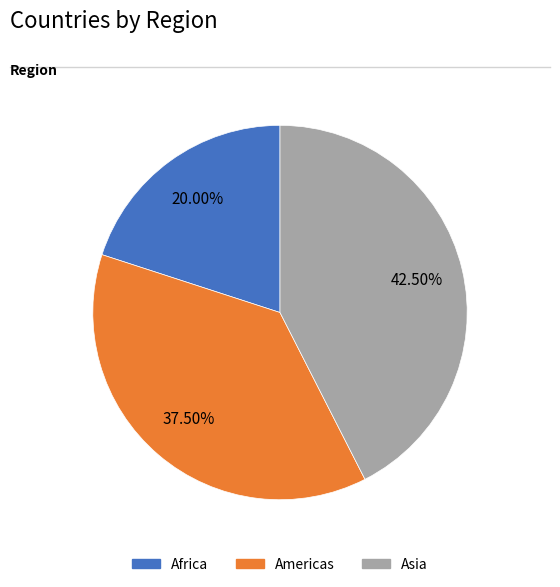

Is there any slice that represents more than half of the pie?

No